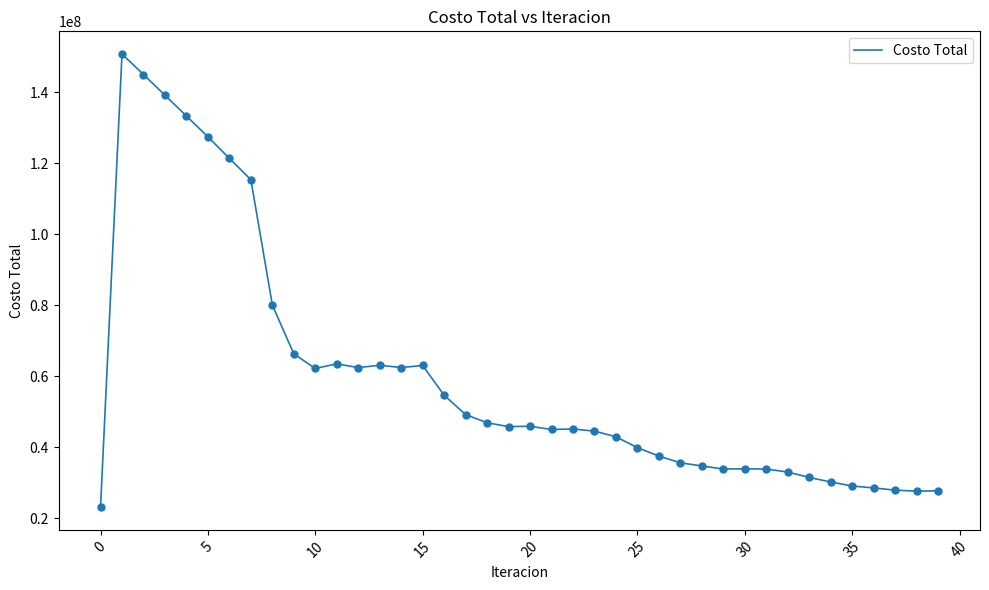

What is the greatest value displayed?

150714167.3